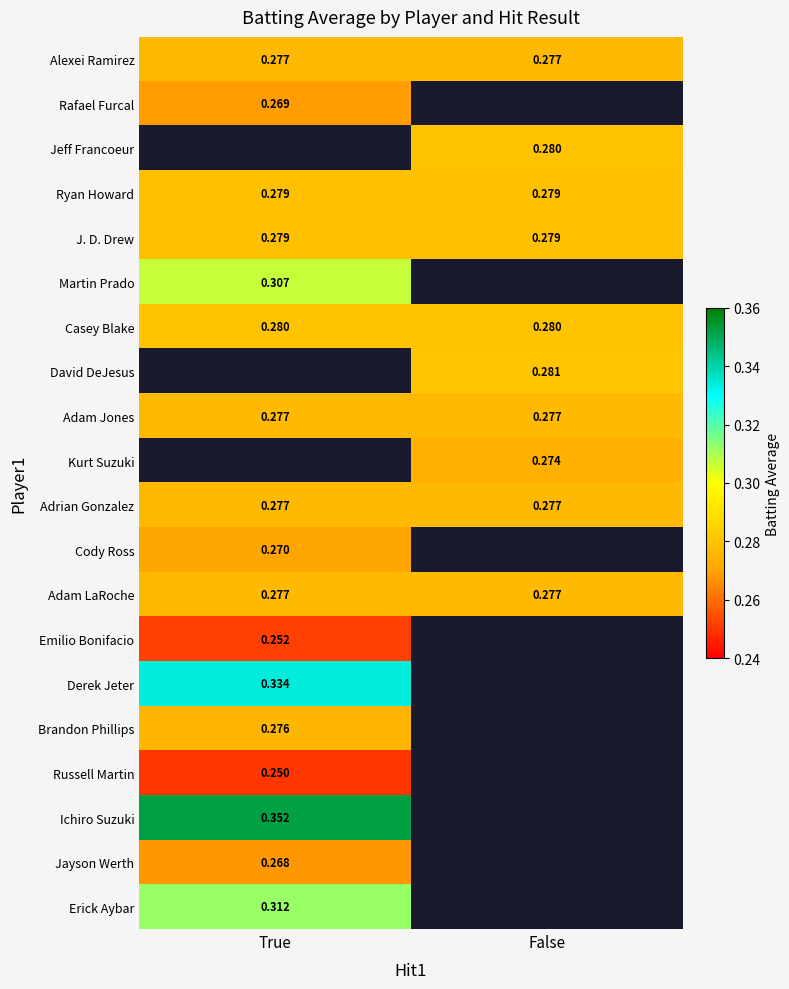

At how many categories does at least one series exceed 0?

2